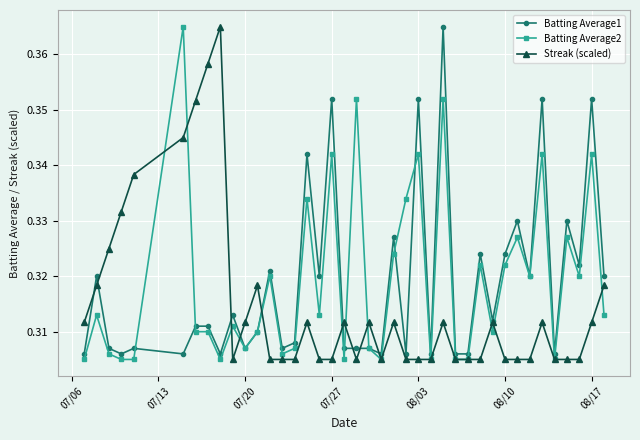

True or false: Batting Average2 has more than 0 points higher than both neighbors.

True